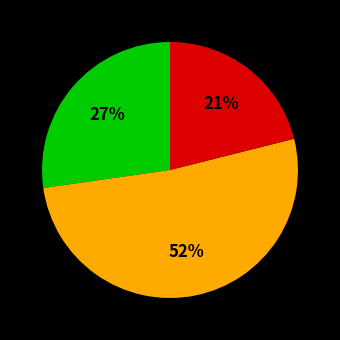

Count the number of slices in the pie.

3